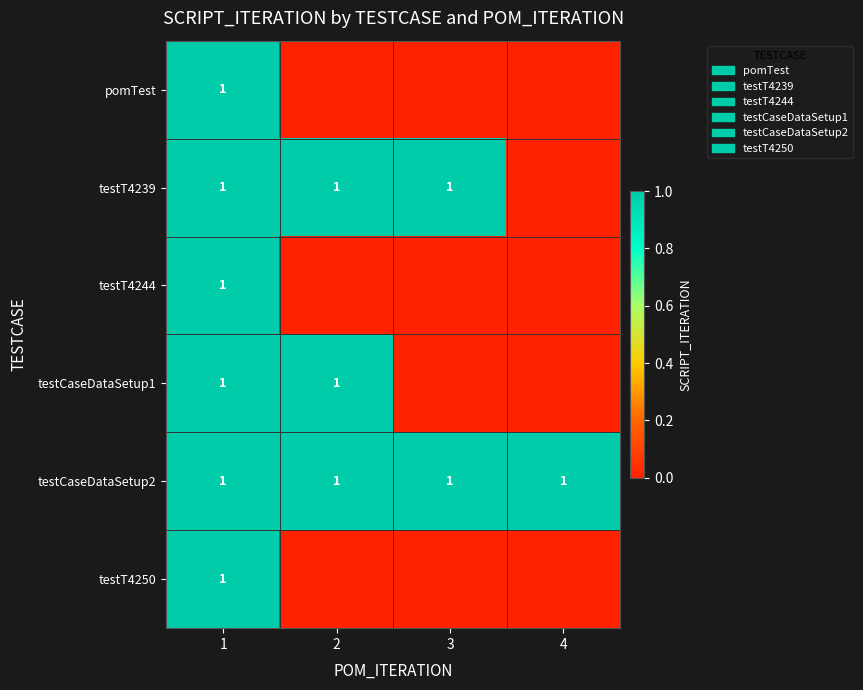

The value of testCaseDataSetup2 at 4 is 2. True or false?

False